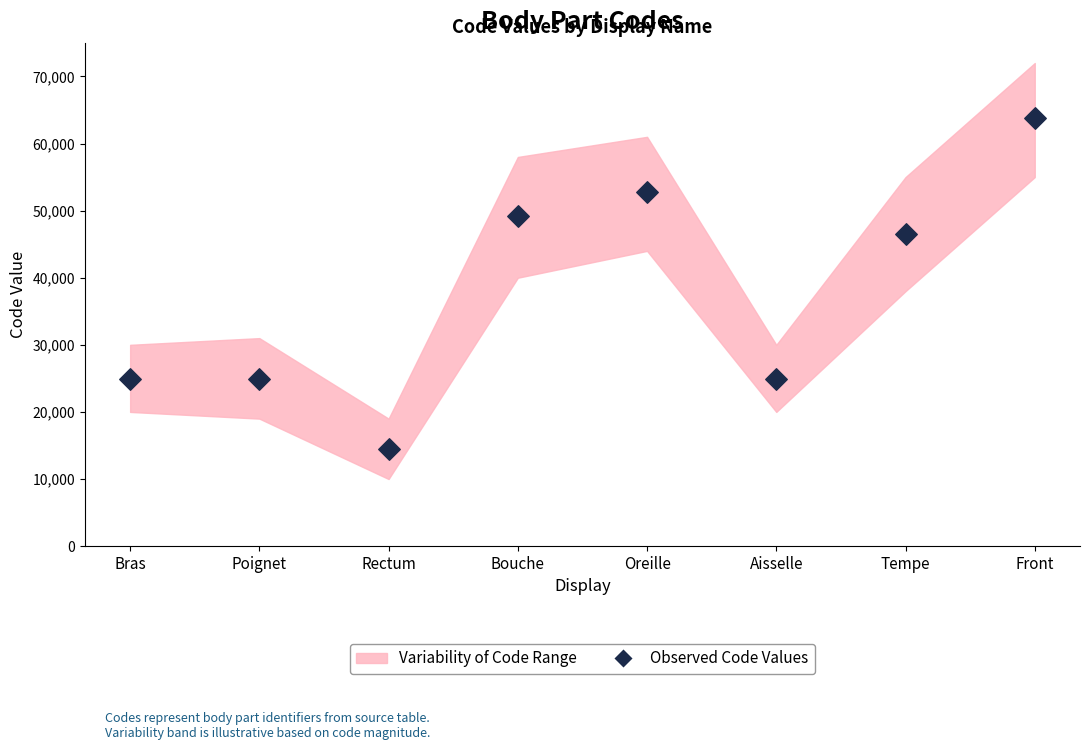

What is the range of Y values (max minus min)?

49320